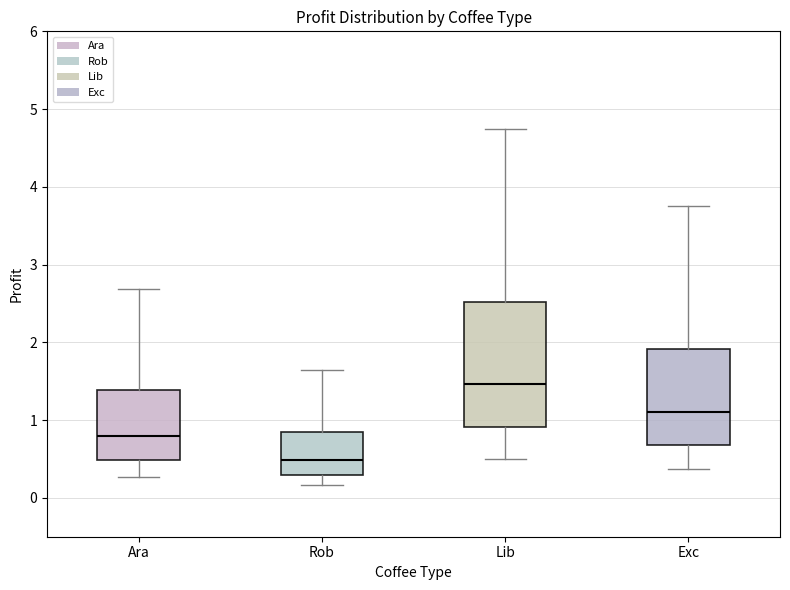

Reading left to right, transcribe this box plot: for each box, give where its median line is, the range the box spans, and where its two whiskers end, as read against the y-axis. The values are not printed on the chart, so give them approximately, as read against the axis.

Ara: median 0.8, box 0.5 to 1.4, whiskers 0.3 to 2.7
Rob: median 0.5, box 0.3 to 0.8, whiskers 0.2 to 1.6
Lib: median 1.5, box 0.9 to 2.5, whiskers 0.5 to 4.7
Exc: median 1.1, box 0.7 to 1.9, whiskers 0.4 to 3.8